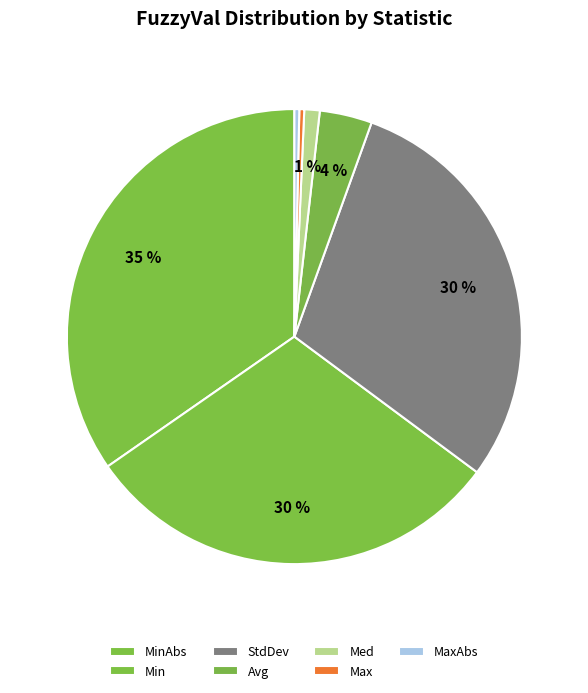

How many segments does this pie chart have?

7